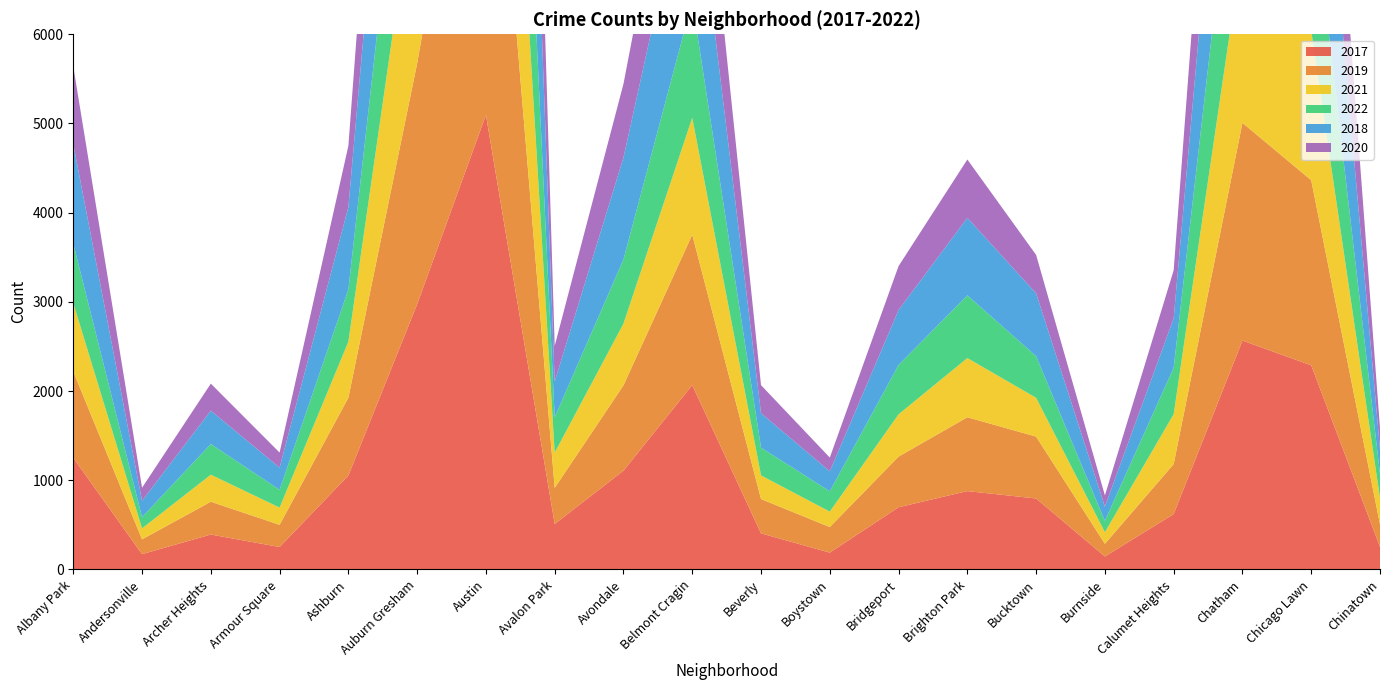

Reading left to right, list all the values displayed in this chart.

2017: Albany Park=1251	Andersonville=171	Archer Heights=391	Armour Square=251	Ashburn=1053	Auburn Gresham=2973	Austin=5095	Avalon Park=509	Avondale=1107	Belmont Cragin=2066	Beverly=404	Boystown=188	Bridgeport=697	Brighton Park=878	Bucktown=795	Burnside=145	Calumet Heights=620	Chatham=2566	Chicago Lawn=2288	Chinatown=253
2019: Albany Park=968	Andersonville=166	Archer Heights=368	Armour Square=249	Ashburn=872	Auburn Gresham=2701	Austin=5008	Avalon Park=405	Avondale=957	Belmont Cragin=1687	Beverly=385	Boystown=287	Bridgeport=568	Brighton Park=828	Bucktown=694	Burnside=142	Calumet Heights=561	Chatham=2441	Chicago Lawn=2076	Chinatown=253
2021: Albany Park=767	Andersonville=123	Archer Heights=303	Armour Square=193	Ashburn=628	Auburn Gresham=2237	Austin=3971	Avalon Park=395	Avondale=692	Belmont Cragin=1311	Beverly=265	Boystown=173	Bridgeport=474	Brighton Park=664	Bucktown=435	Burnside=130	Calumet Heights=559	Chatham=1973	Chicago Lawn=1675	Chinatown=293
2022: Albany Park=667	Andersonville=126	Archer Heights=344	Armour Square=200	Ashburn=586	Auburn Gresham=2104	Austin=3783	Avalon Park=397	Avondale=720	Belmont Cragin=1307	Beverly=311	Boystown=228	Bridgeport=553	Brighton Park=703	Bucktown=467	Burnside=127	Calumet Heights=522	Chatham=2010	Chicago Lawn=1663	Chinatown=274
2018: Albany Park=1117	Andersonville=183	Archer Heights=374	Armour Square=248	Ashburn=924	Auburn Gresham=2787	Austin=5162	Avalon Park=401	Avondale=1142	Belmont Cragin=1736	Beverly=386	Boystown=224	Bridgeport=616	Brighton Park=869	Bucktown=704	Burnside=160	Calumet Heights=554	Chatham=2513	Chicago Lawn=2281	Chinatown=273
2020: Albany Park=870	Andersonville=147	Archer Heights=303	Armour Square=169	Ashburn=686	Auburn Gresham=2213	Austin=4578	Avalon Park=400	Avondale=826	Belmont Cragin=1357	Beverly=315	Boystown=154	Bridgeport=493	Brighton Park=654	Bucktown=431	Burnside=126	Calumet Heights=538	Chatham=2084	Chicago Lawn=1834	Chinatown=239